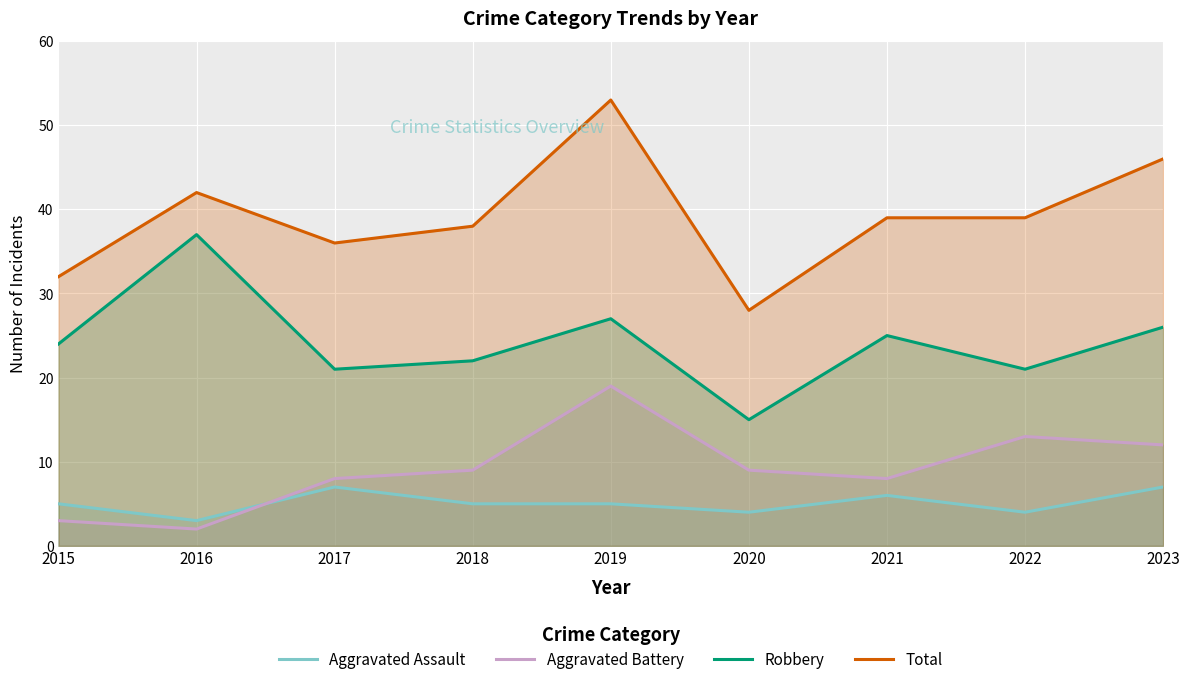

At which label does Robbery reach its minimum?

2020